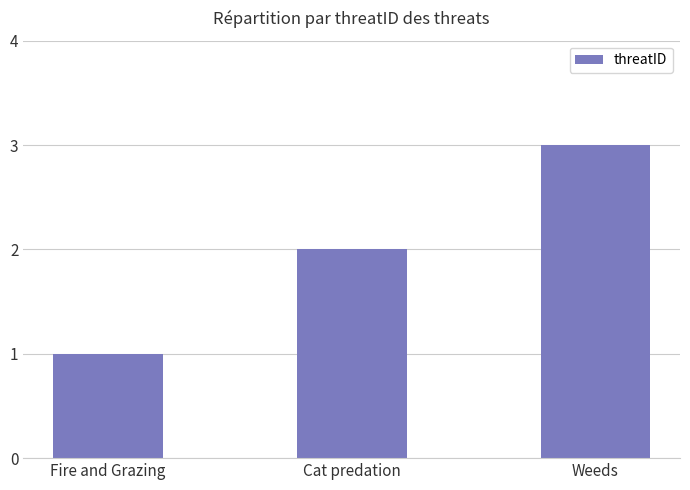

Rank the categories by value from lowest to highest.

Fire and Grazing, Cat predation, Weeds